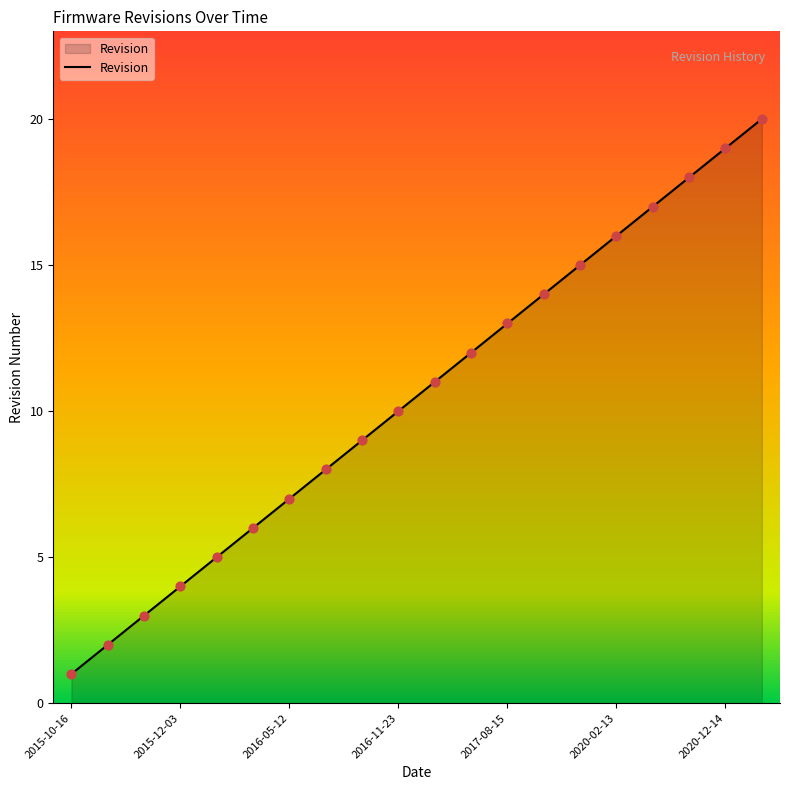

What is the maximum value shown in the chart?

20